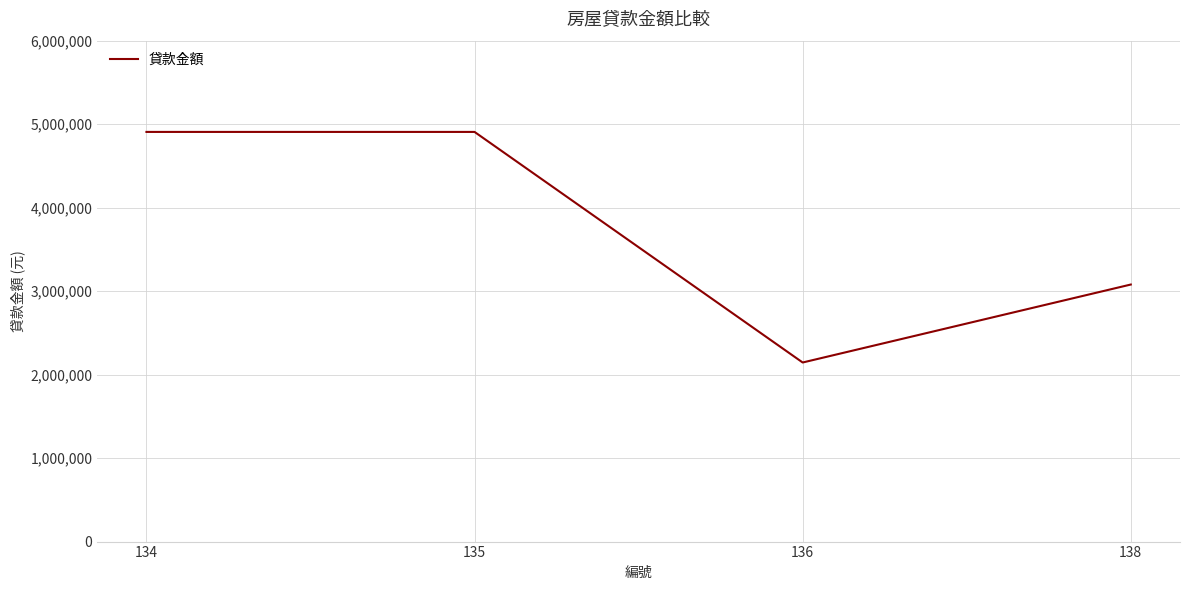

Count the number of data series in this chart.

1